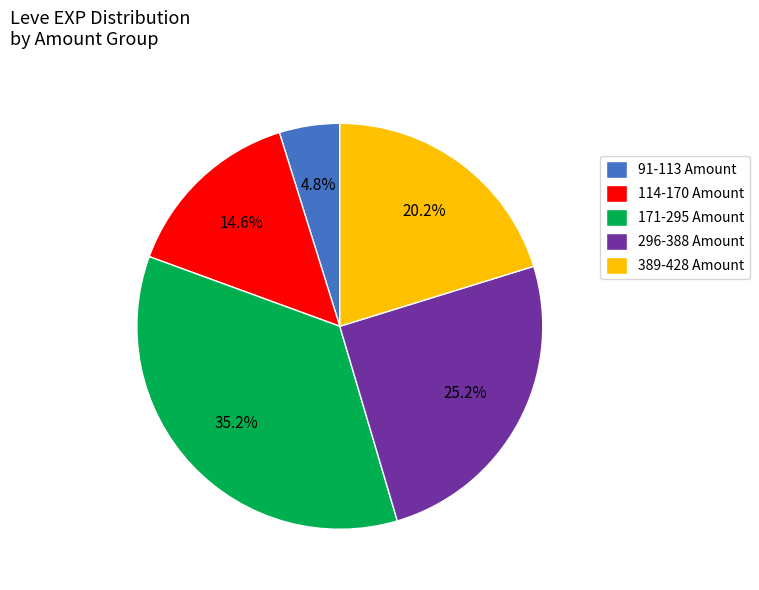

Between 171-295 Amount and 296-388 Amount, which is larger?

171-295 Amount